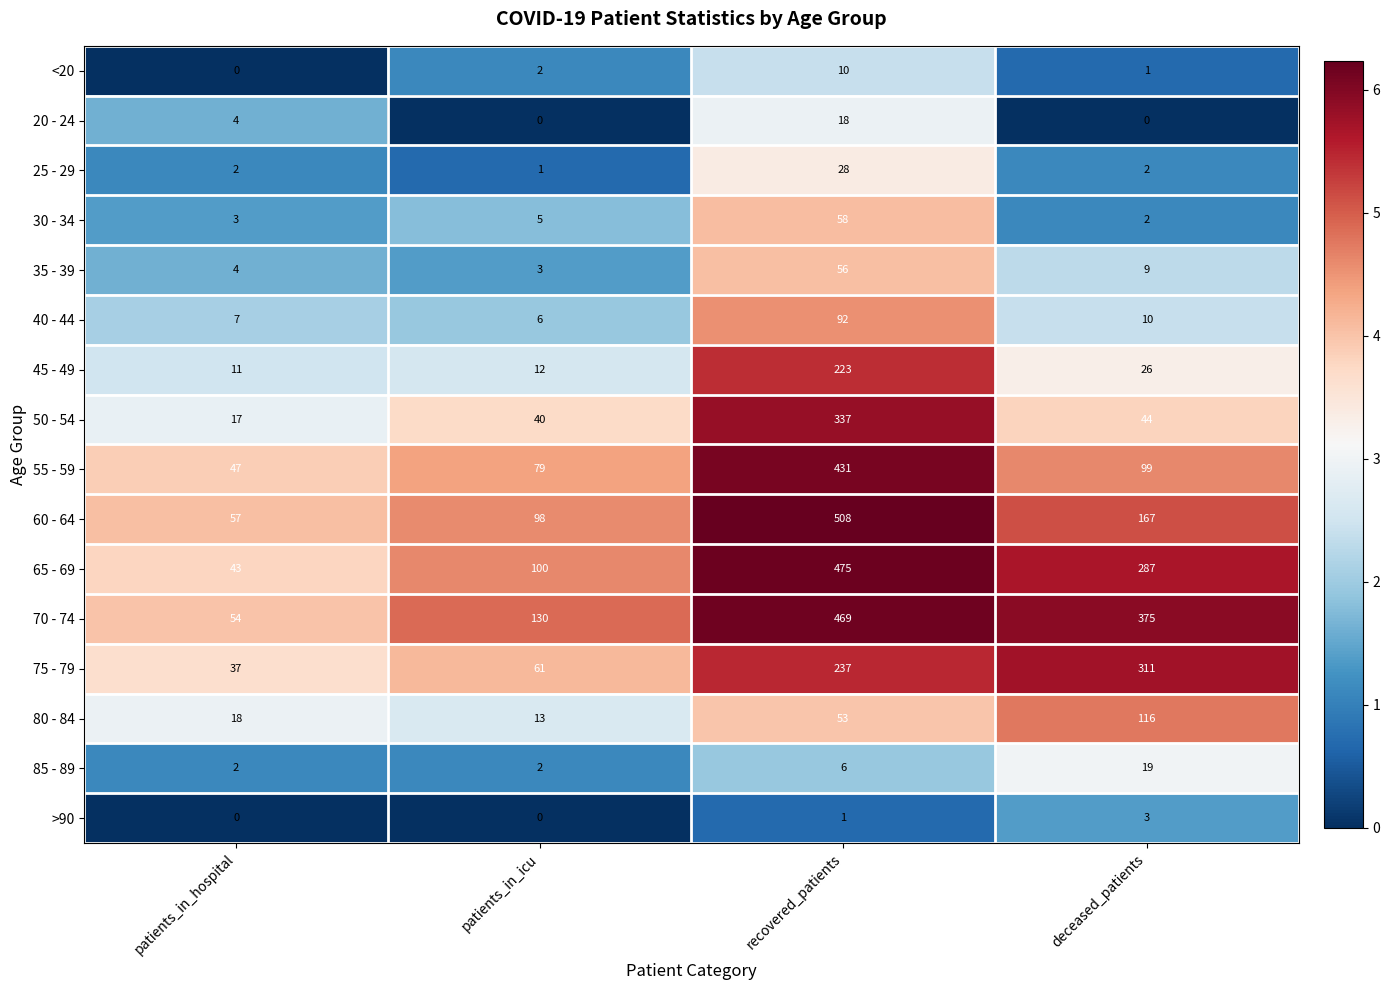

The 25 - 29 series shows 28 at recovered_patients. True or false?

True